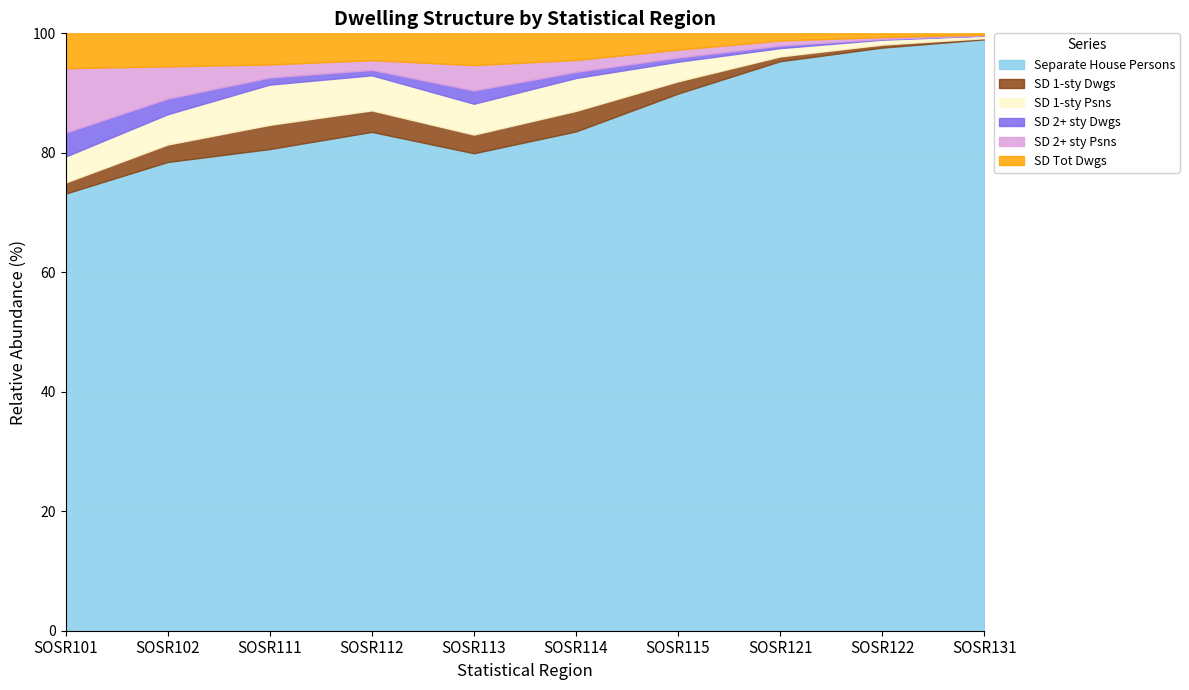

The Separate House Persons series shows 80.6 at SOSR111. True or false?

True